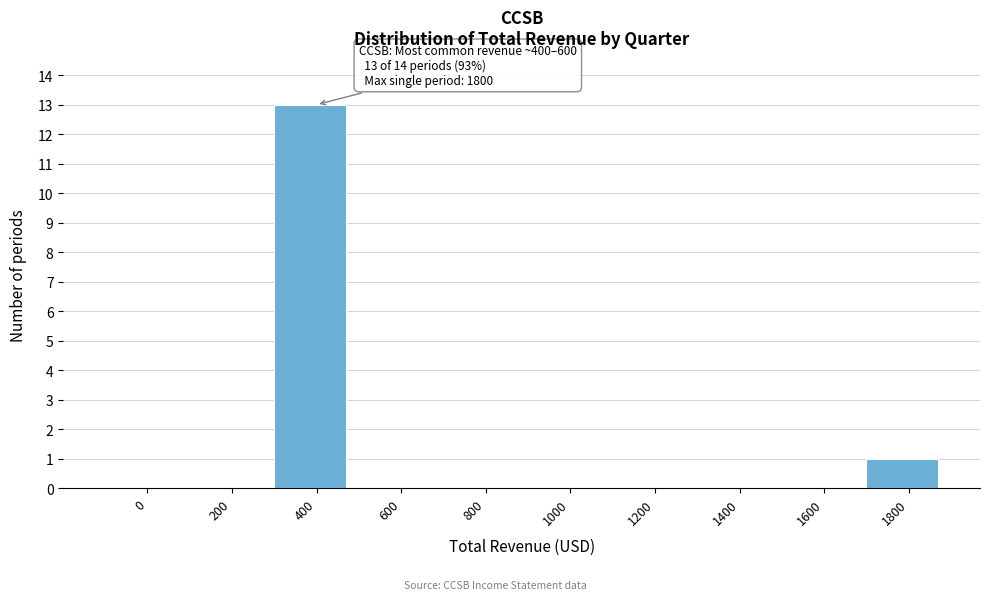

Reading left to right, list all the values displayed in this chart.

0=0	200=0	400=13	600=0	800=0	1000=0	1200=0	1400=0	1600=0	1800=1